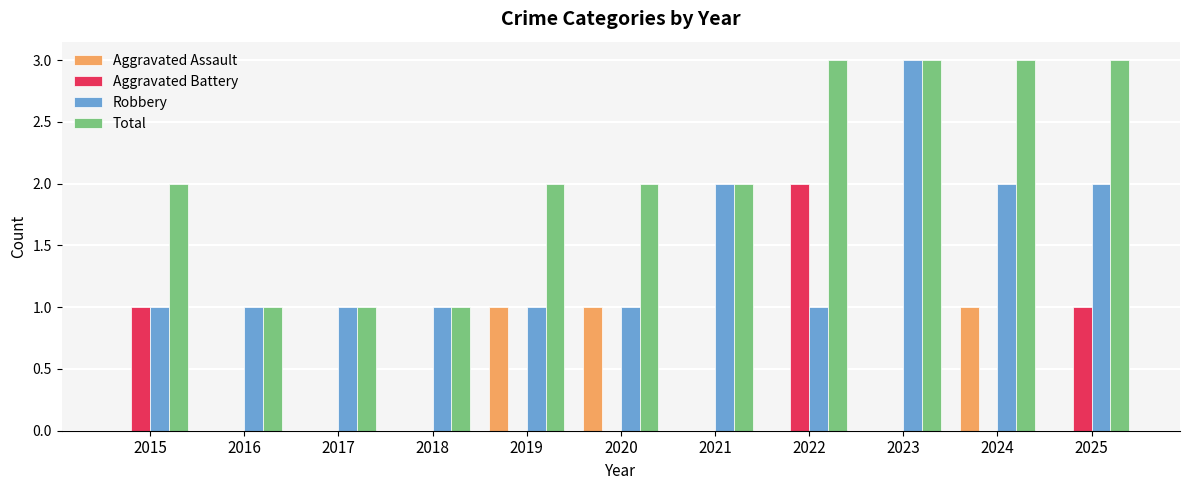

What is the maximum value shown in the chart?

3